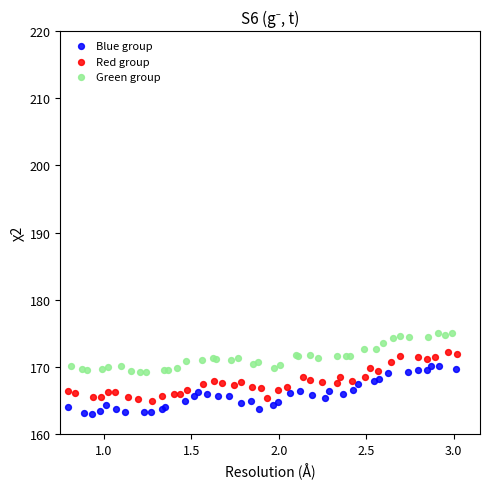

Which series contains the highest Y value?

Green group